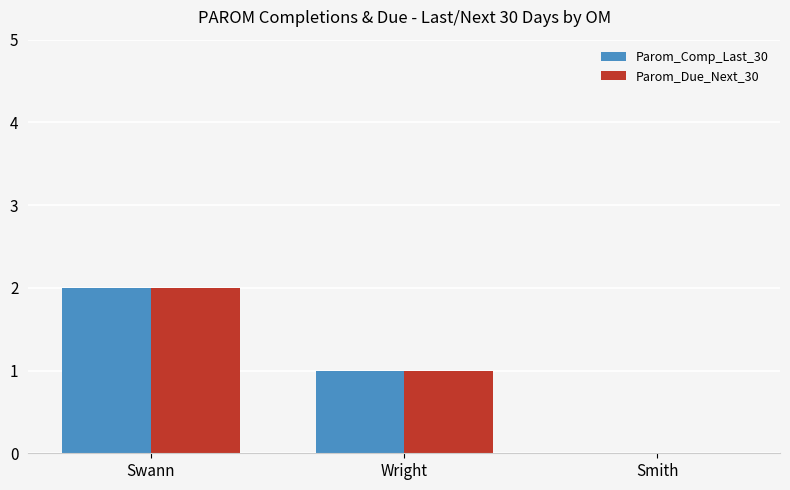

At which label is Parom_Due_Next_30 closest to 1?

Wright